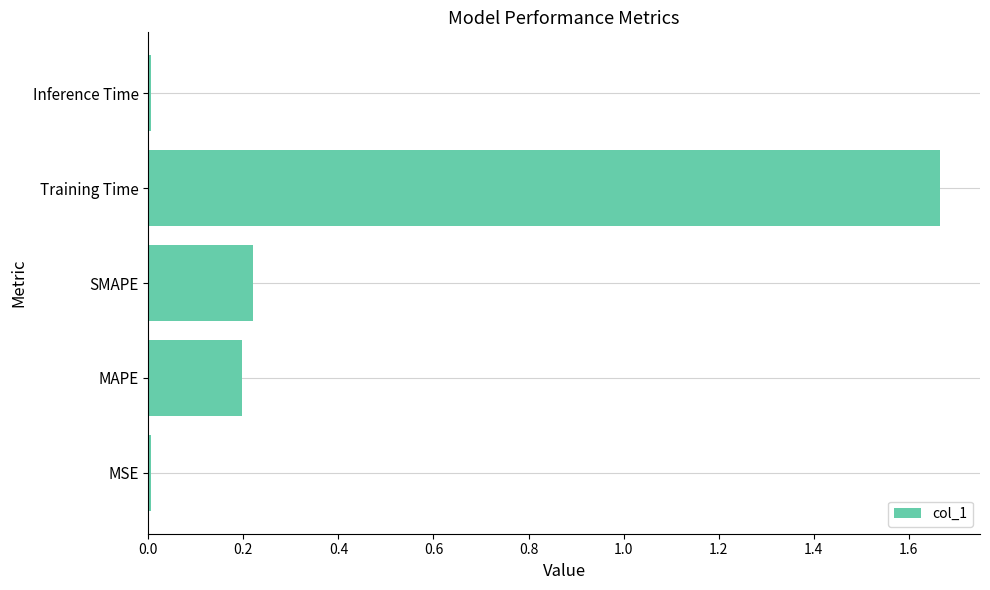

Is it true that the value at MSE is 0.0?

True